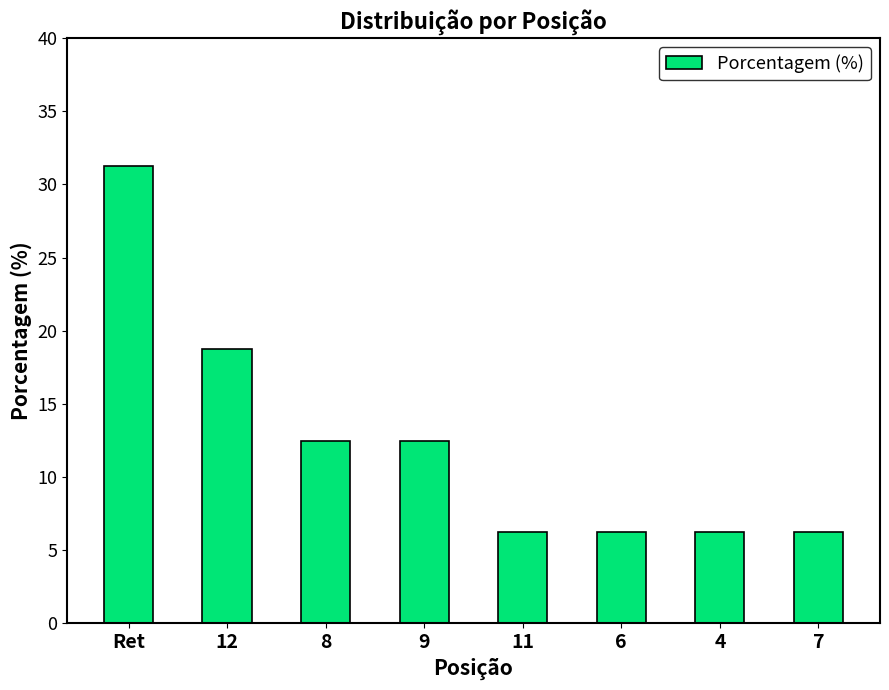

What is the ratio of the value at 9 to the value at 8?

1.0